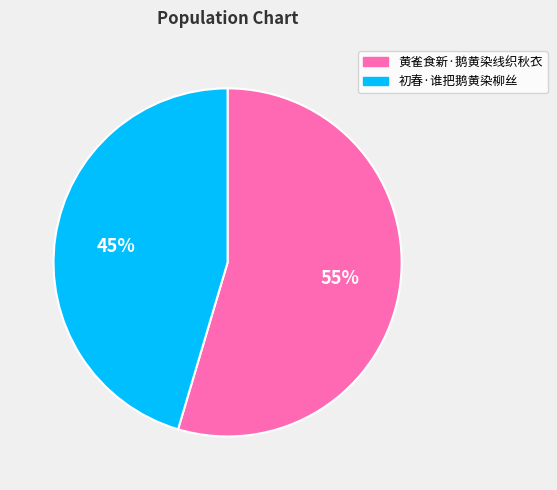

Which category accounts for the majority?

黄雀食新·鹅黄染线织秋衣